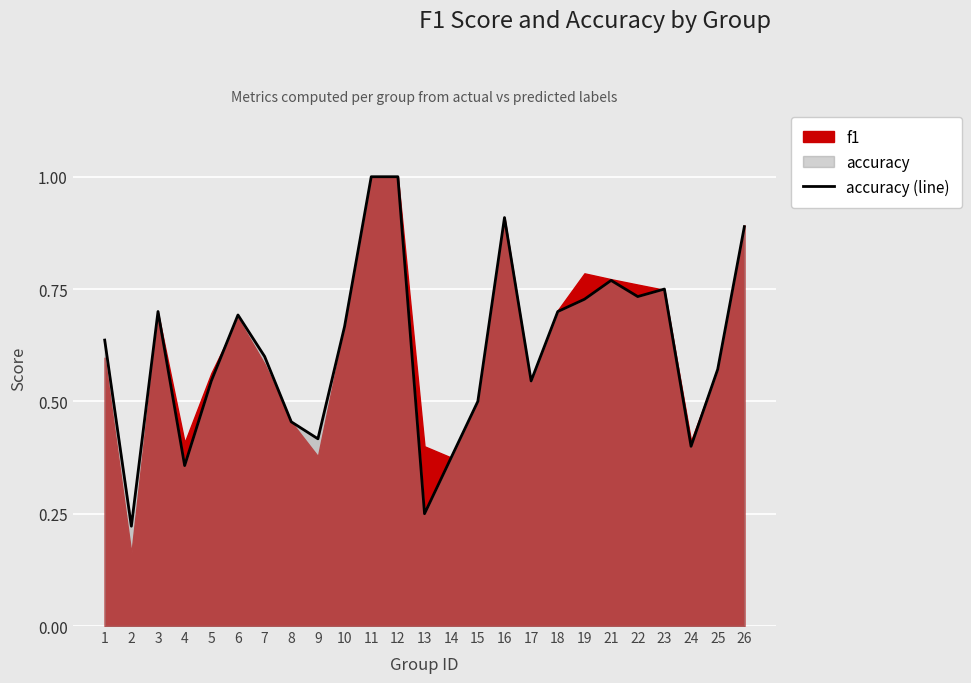

Rank the categories by value from lowest to highest.

2, 13, 4, 14, 24, 9, 8, 15, 5, 17, 25, 7, 1, 10, 6, 3, 18, 19, 22, 23, 21, 26, 16, 11, 12